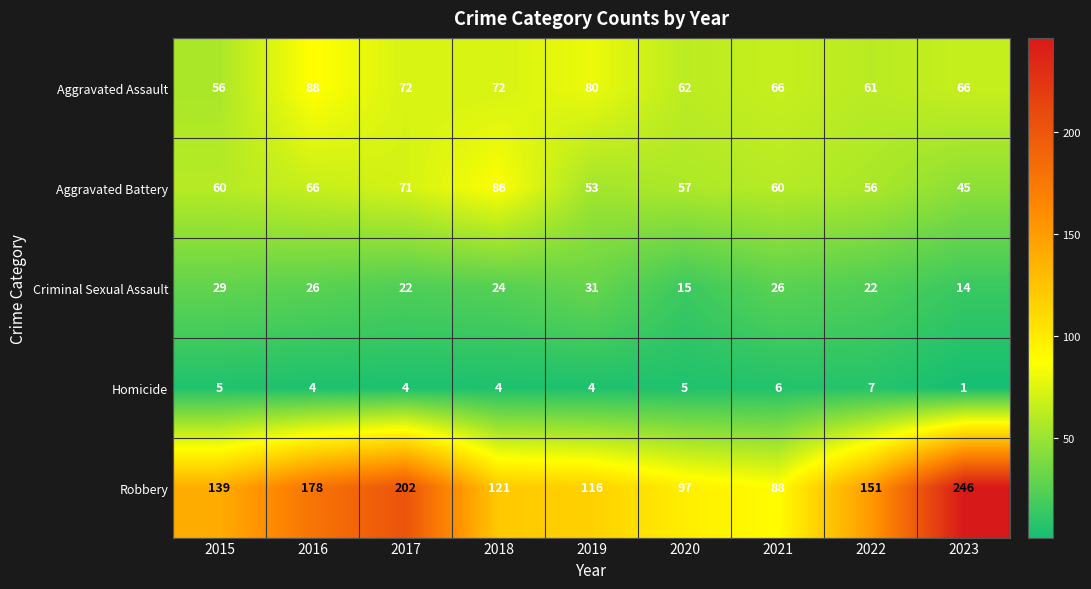

What value does the Homicide series have at 2019?

4